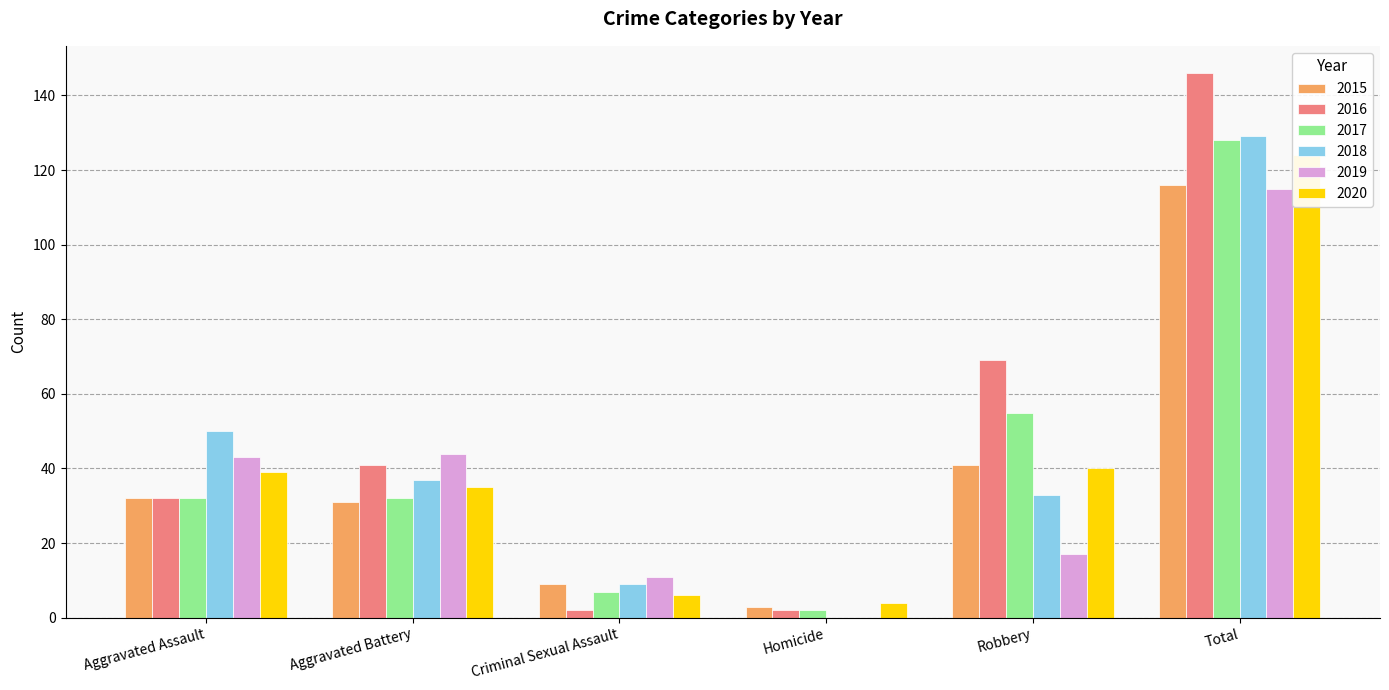

What position from the right is Robbery?

2